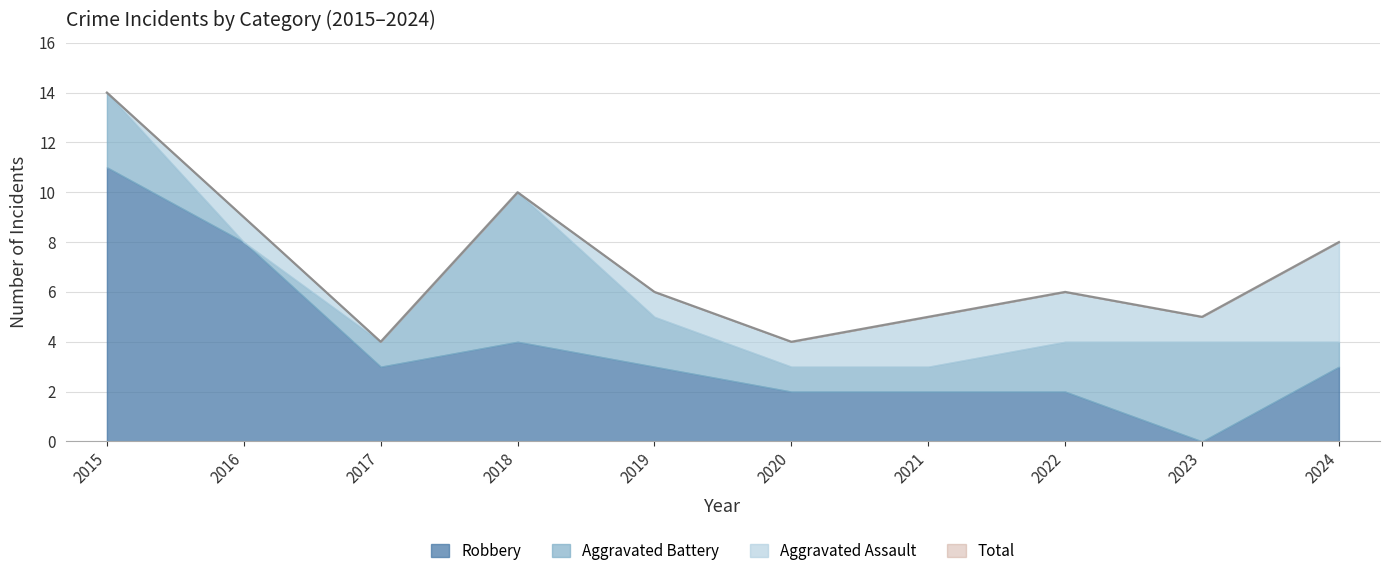

What is the difference between the maximum and second lowest values in the Robbery series?

9